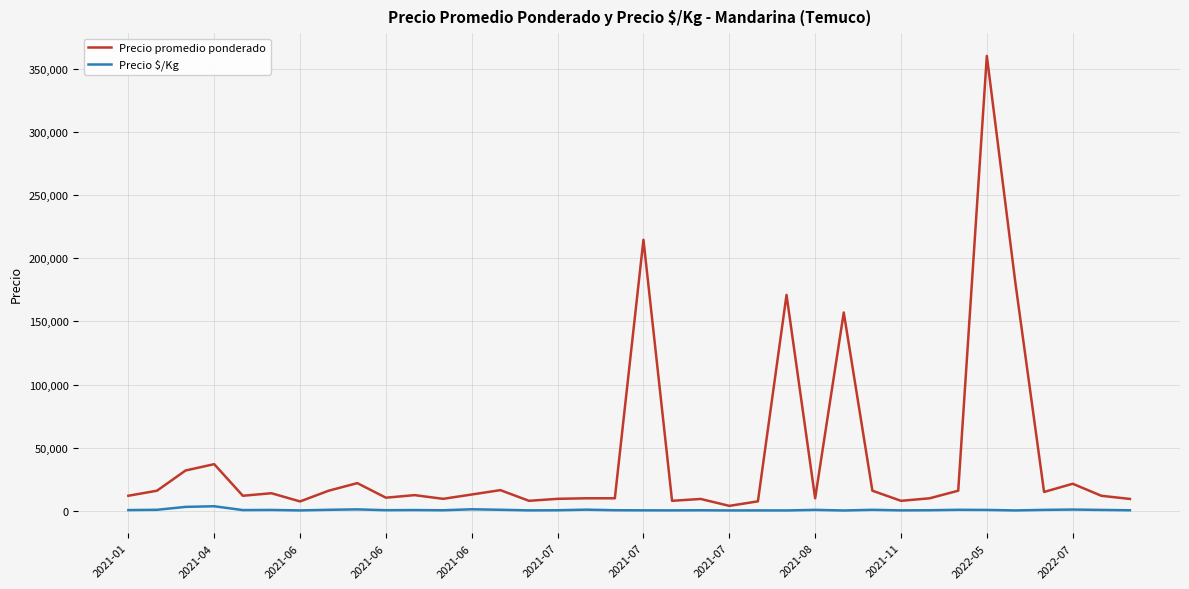

What are all the series names shown in the legend?

Precio promedio ponderado, Precio $/Kg